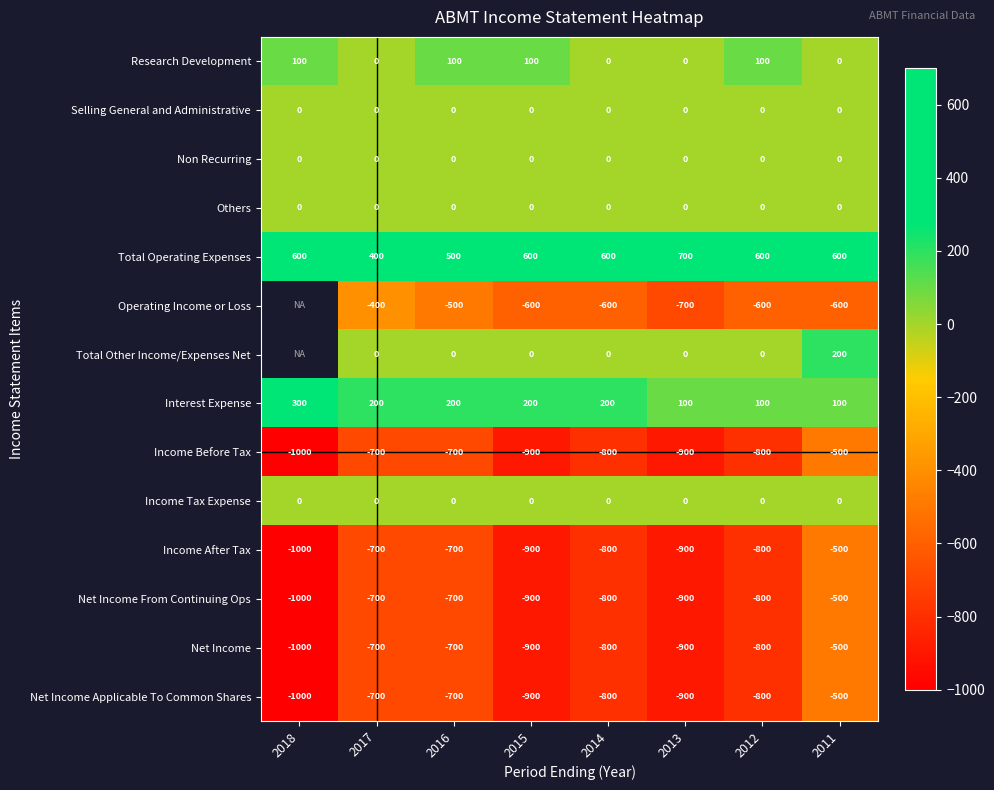

At which label does Income After Tax reach its peak?

2011